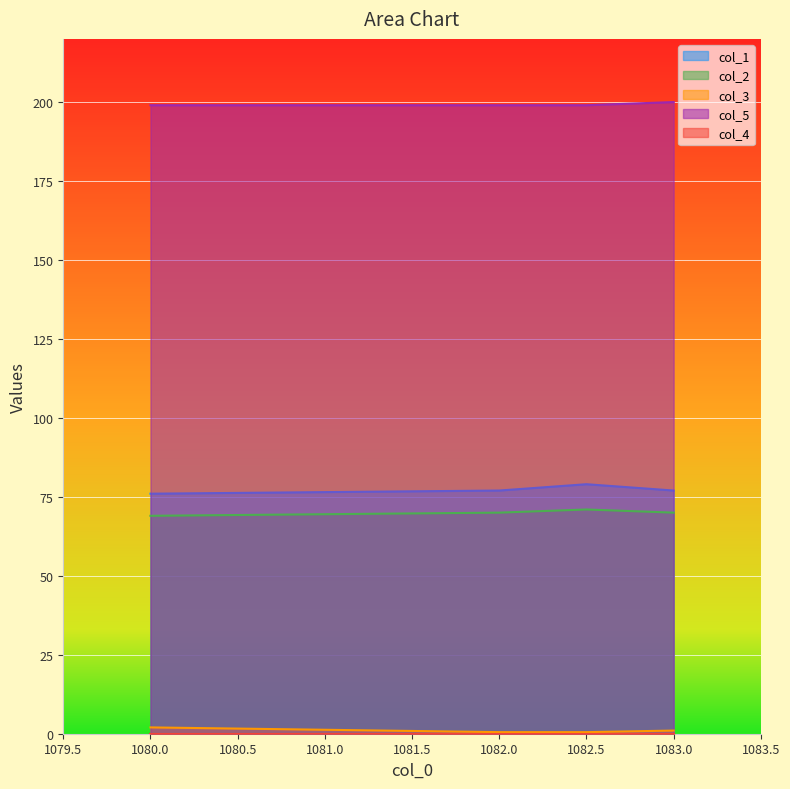

What is the maximum value shown in the chart?

200.0